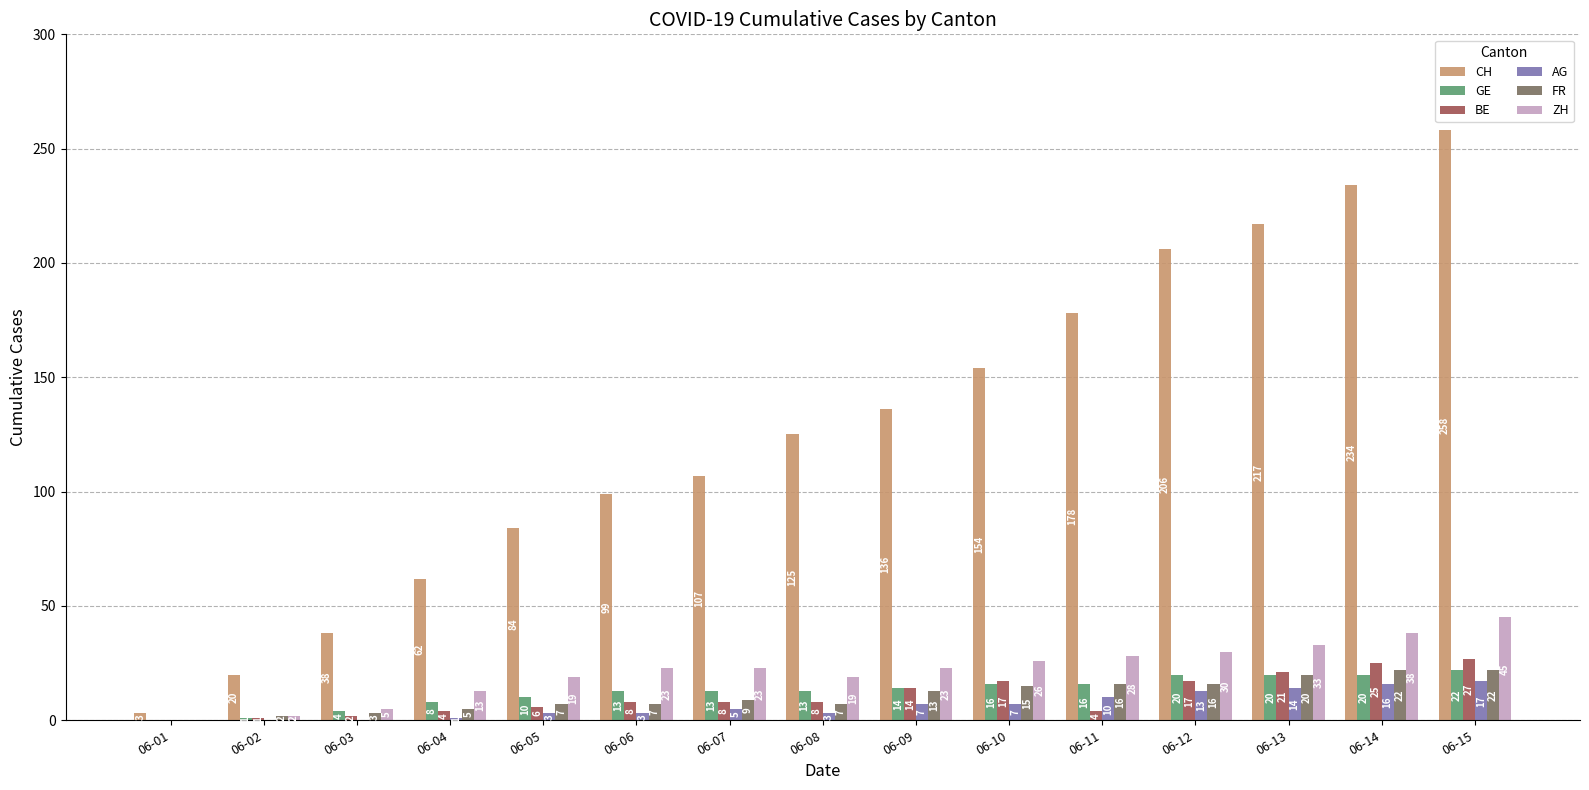

How many distinct data groups are displayed?

6